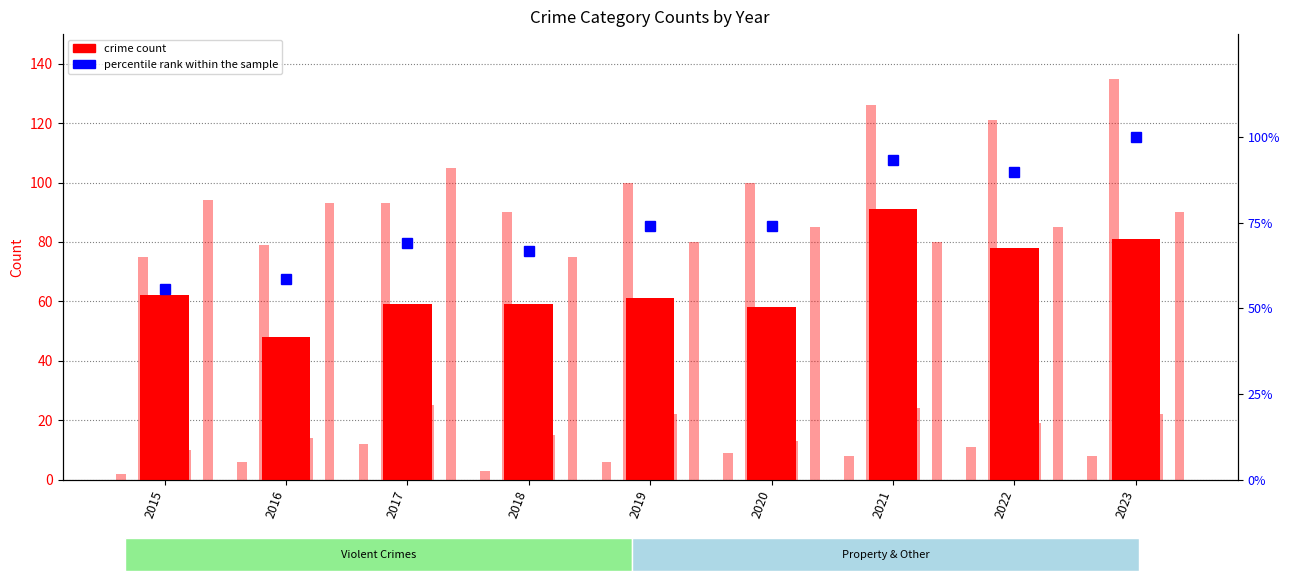

What is the spread (max minus min) of values at 2022?

110.0